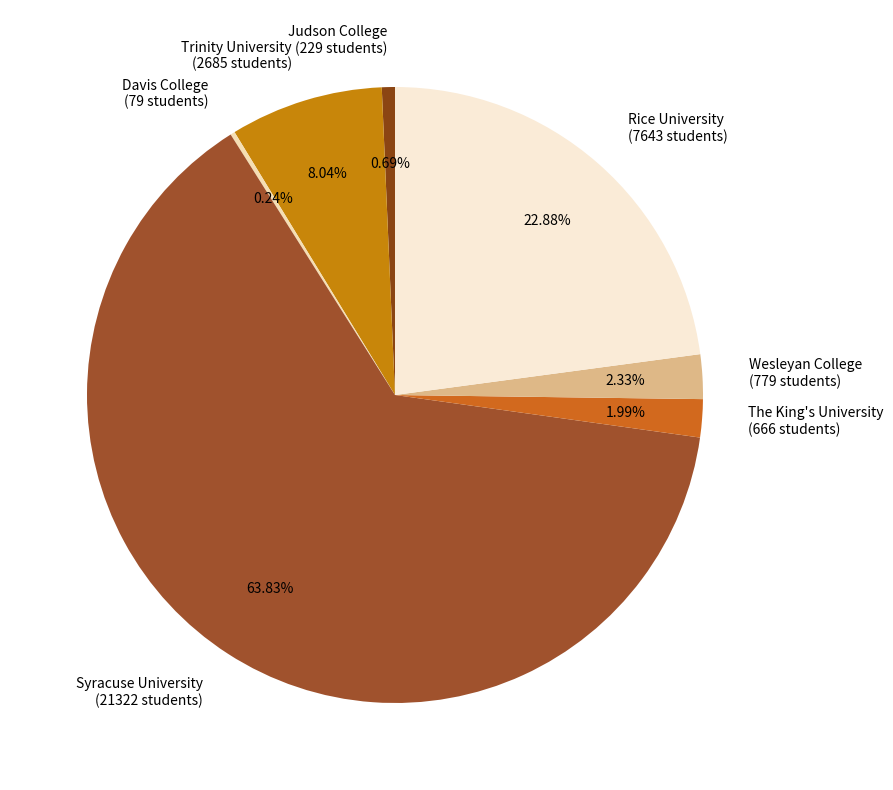

Does Wesleyan College account for over 50% of the chart?

No